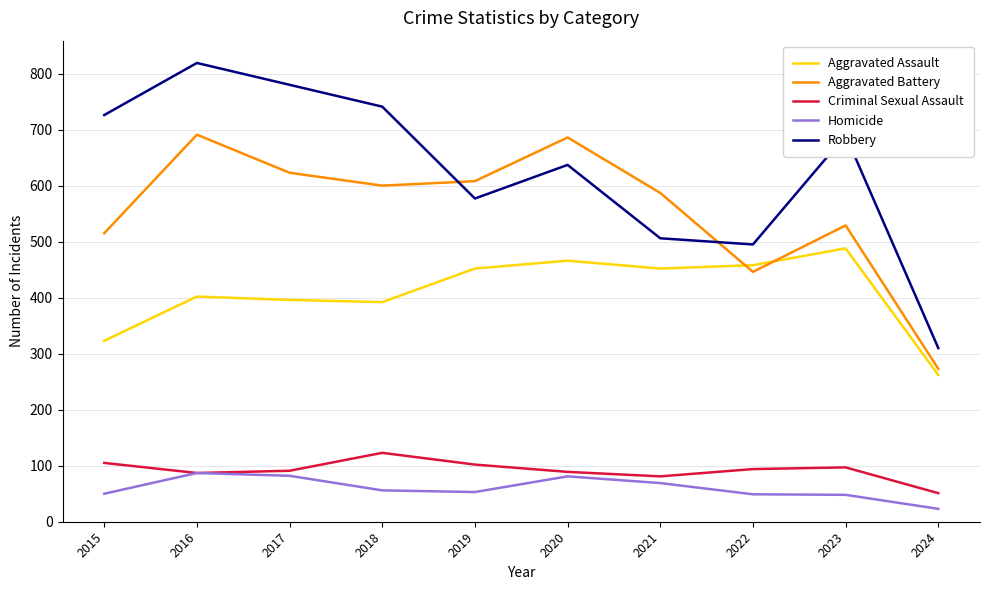

True or false: Criminal Sexual Assault and Aggravated Battery intersect in this chart.

False